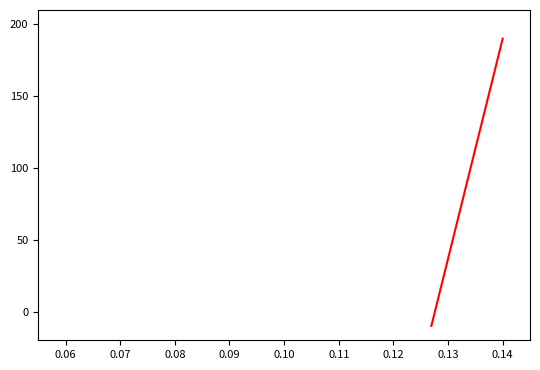

What is the label of the 11th point from the right?

0.14